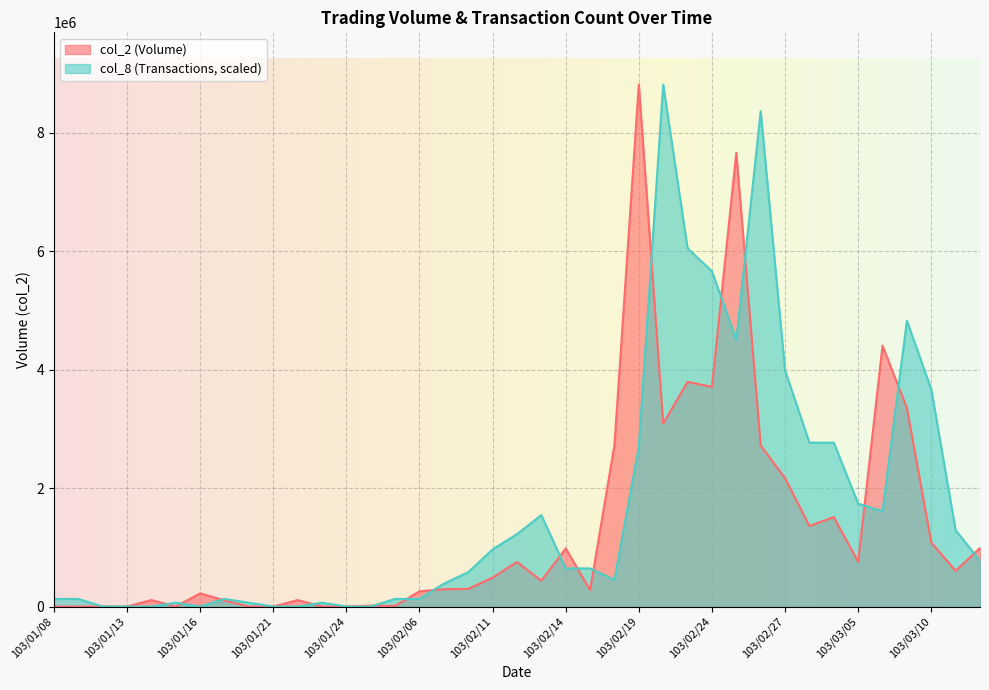

What is the difference between the maximum and minimum values in the col_8 series?

8816500.0